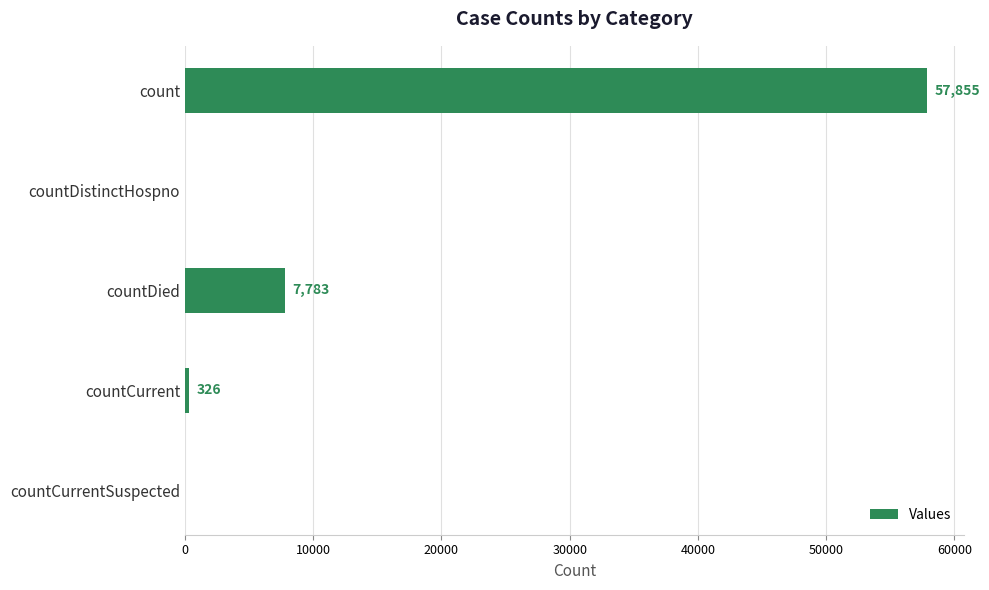

What is the approximate value at countCurrent?

326